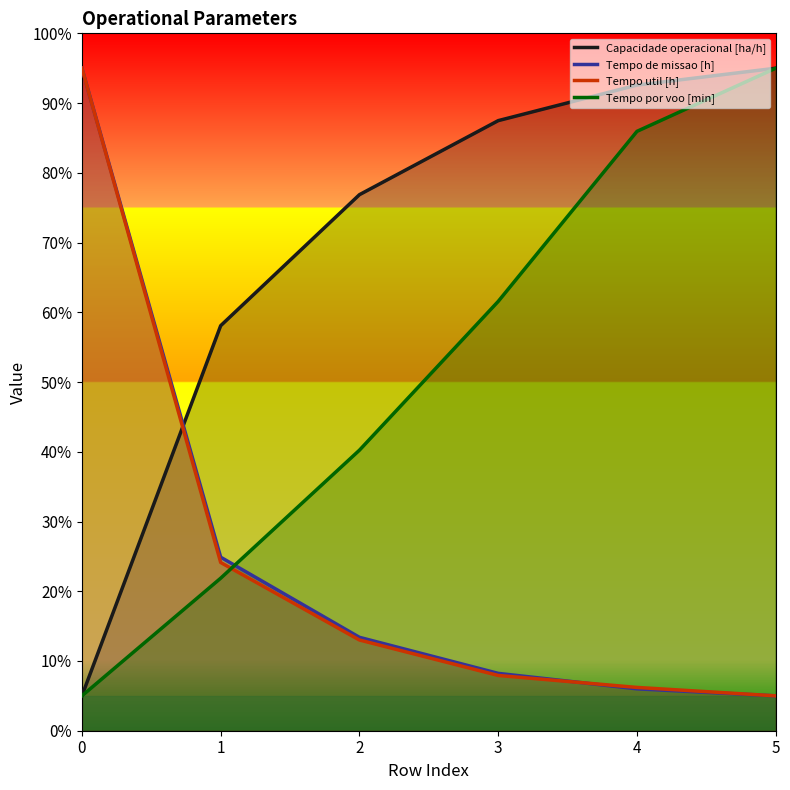

Reading right to left, what are all the values shown in this chart?

Capacidade operacional [ha/h]: 5=95.0	4=92.6	3=87.5	2=76.9	1=58.1	0=5.0
Tempo de missao [h]: 5=5.0	4=6.0	3=8.2	2=13.4	1=24.9	0=95.0
Tempo util [h]: 5=5.0	4=6.2	3=7.9	2=13.0	1=24.1	0=95.0
Tempo por voo [min]: 5=95.0	4=85.9	3=61.6	2=40.2	1=21.9	0=5.0